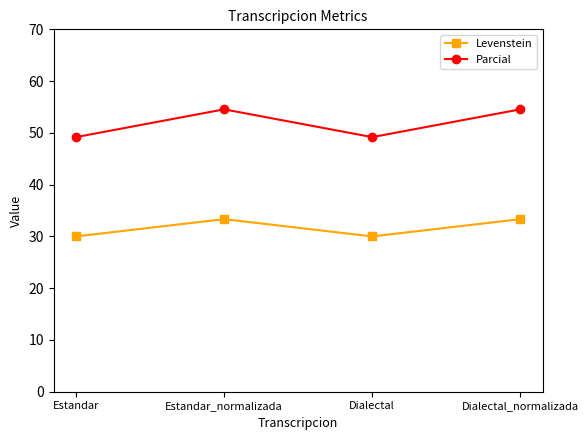

Reading right to left, transcribe all the data shown in this chart.

Levenstein: Dialectal_normalizada=33.3	Dialectal=30.0	Estandar_normalizada=33.3	Estandar=30.0
Parcial: Dialectal_normalizada=54.5	Dialectal=49.2	Estandar_normalizada=54.5	Estandar=49.2